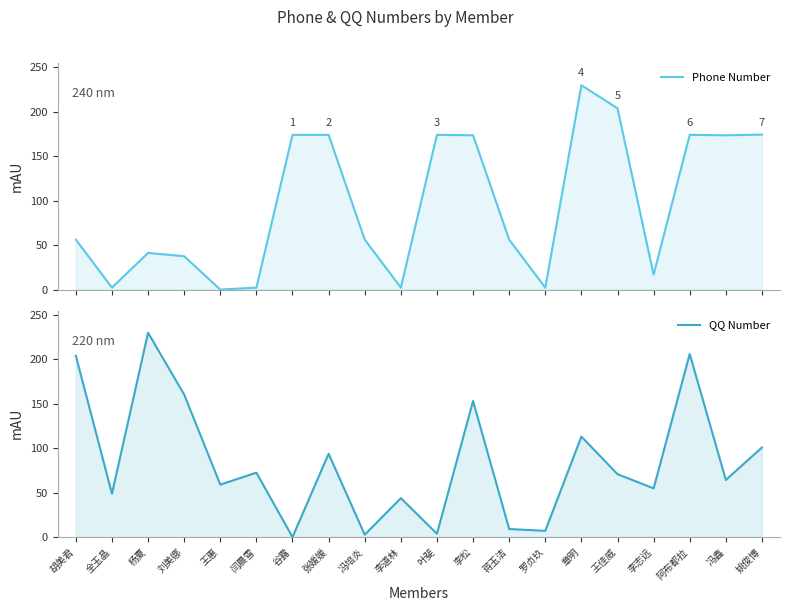

What is the difference between the maximum and minimum values in the Phone Number series?

230.0